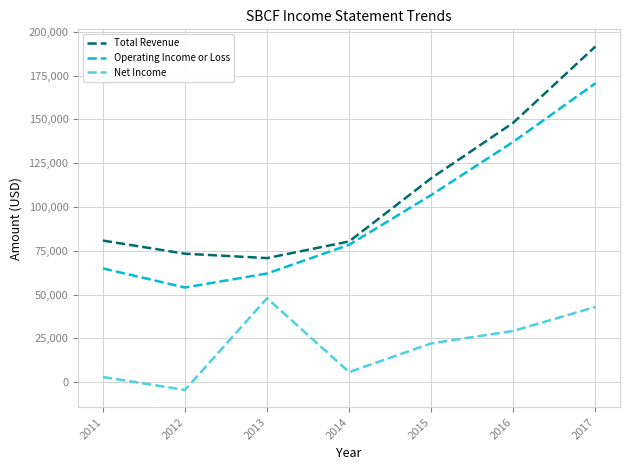

What are all the series names shown in the legend?

Total Revenue, Operating Income or Loss, Net Income